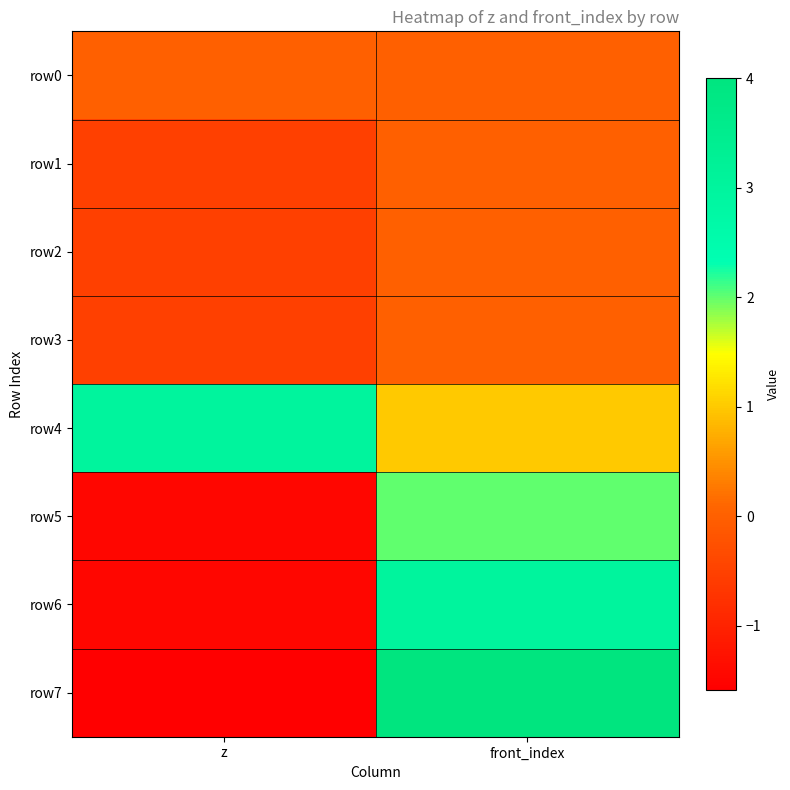

At which category is the sum across all series the highest?

front_index